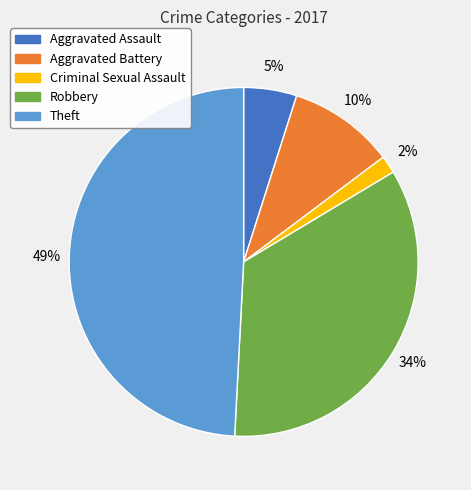

Approximately how many times larger is the value at Aggravated Assault compared to Aggravated Battery?

0.5